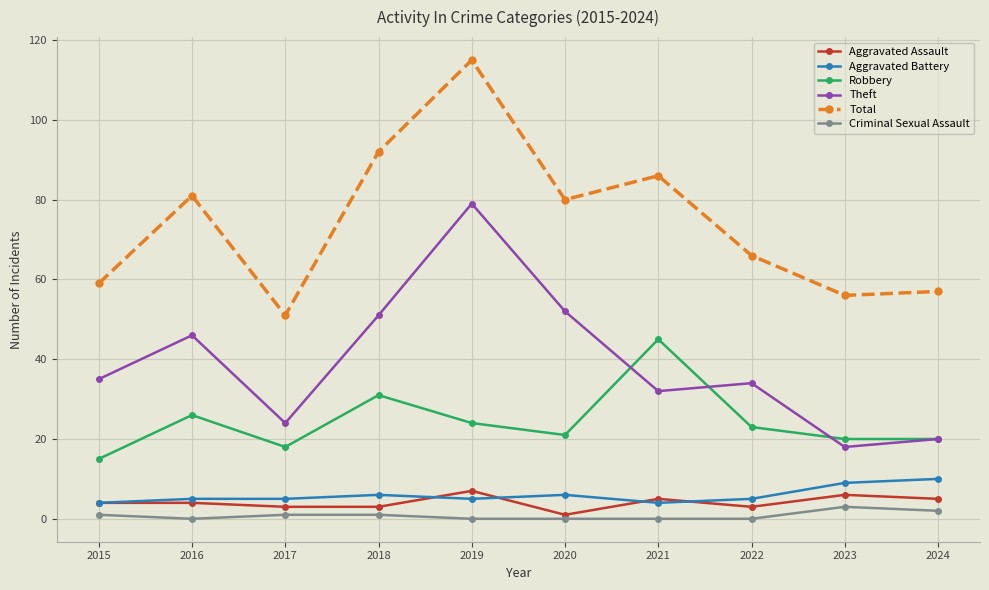

Which label corresponds to the largest value in the chart?

2019